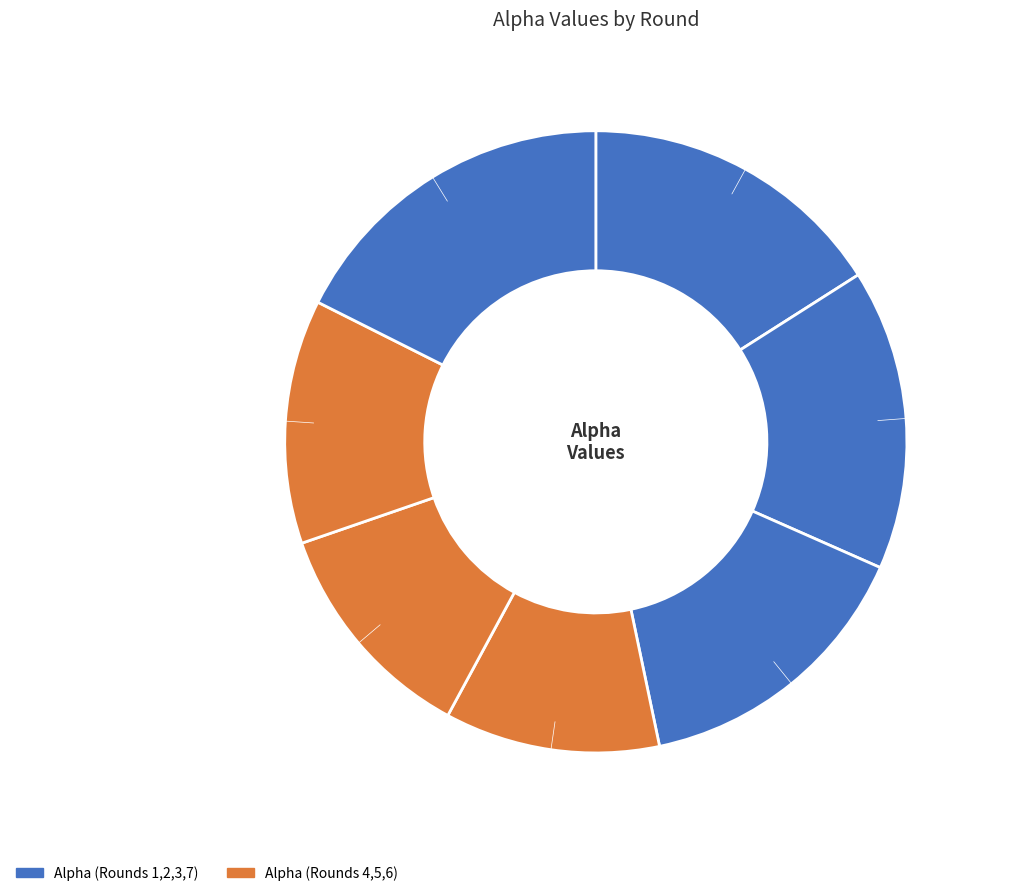

Is Round 6 the majority of the pie?

No